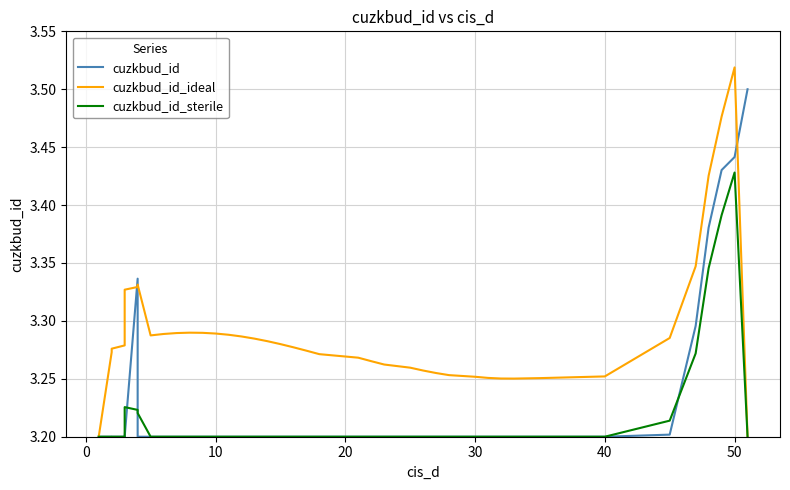

Which series has the widest spread of values?

cuzkbud_id_ideal